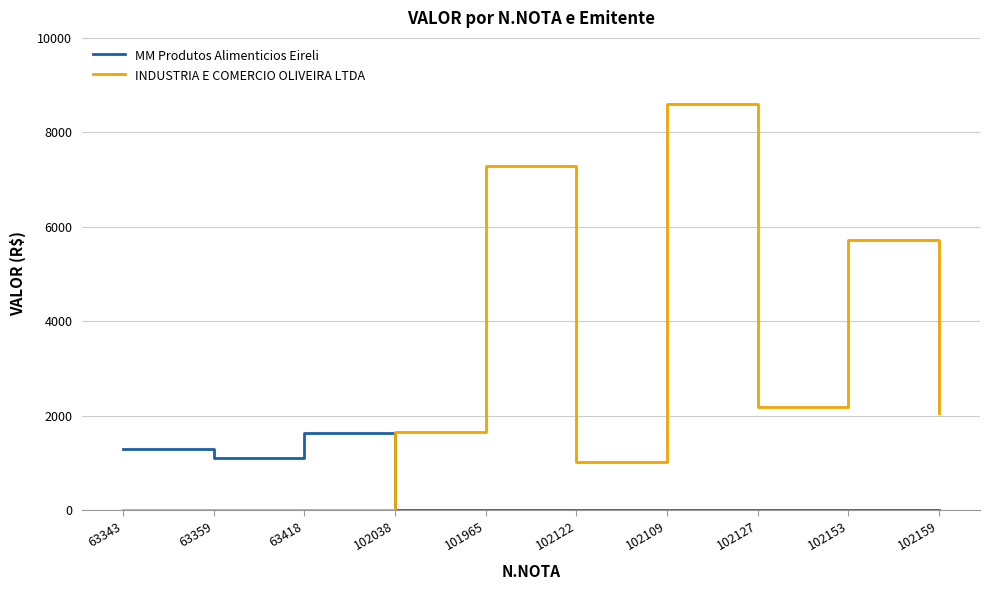

Between which two adjacent categories do MM Produtos Alimenticios Eireli and INDUSTRIA E COMERCIO OLIVEIRA LTDA first intersect?

63418 and 102038